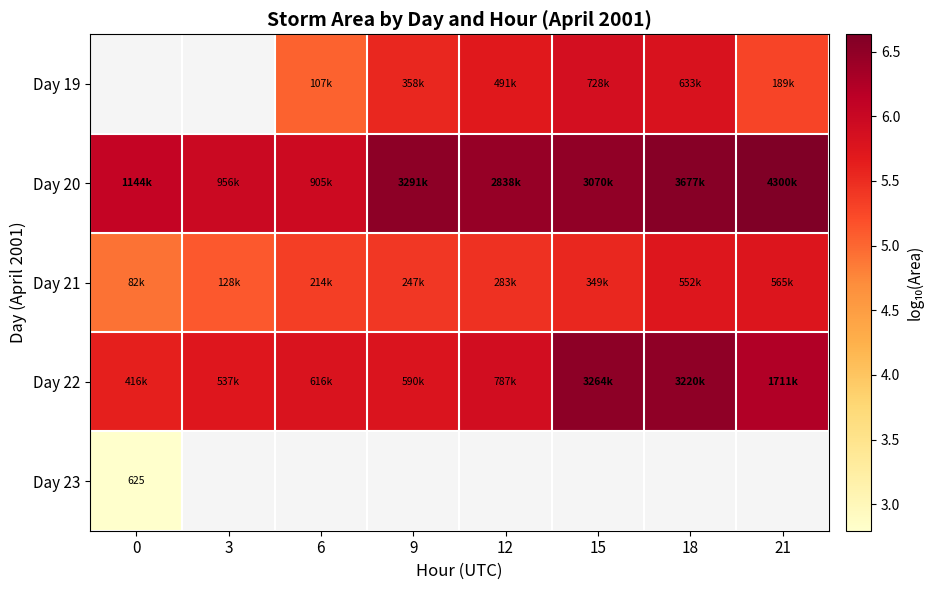

What is the difference between the highest and lowest values at 9?

1.1